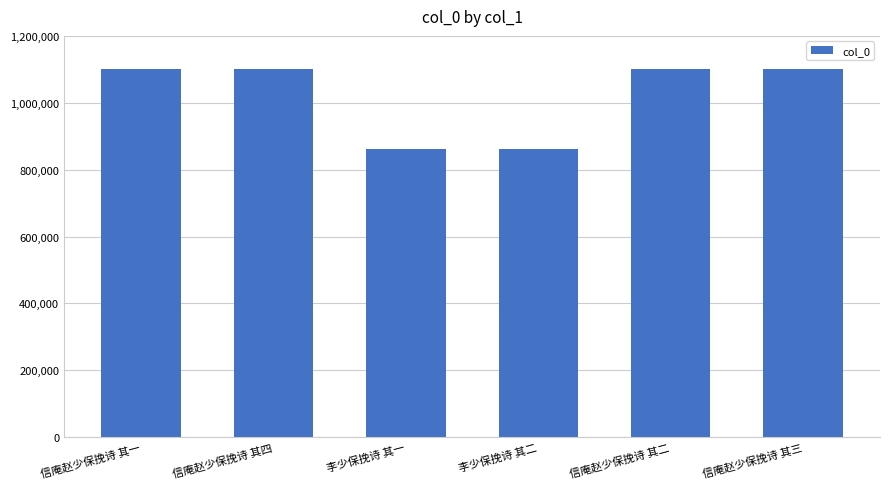

Approximately how many times larger is the value at 信庵赵少保挽诗 其三 compared to 信庵赵少保挽诗 其一?

1.0